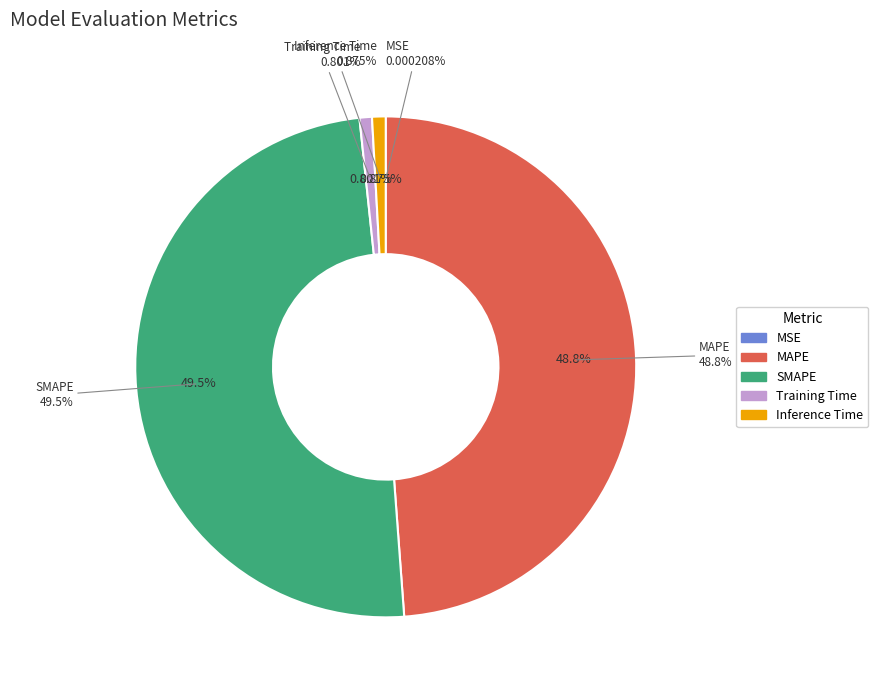

Combined, do Training Time and Inference Time account for over 50%?

No